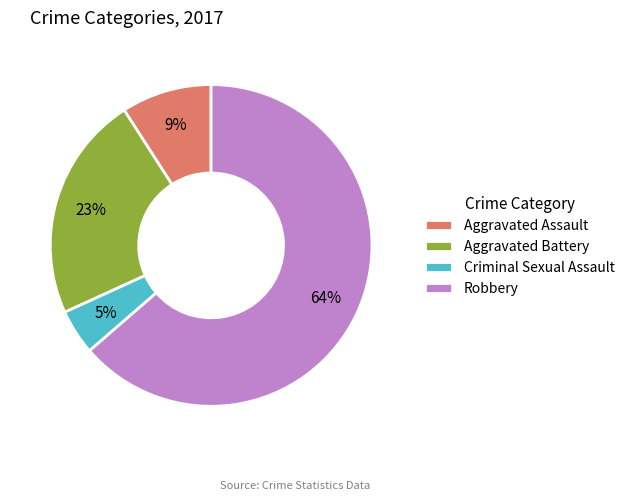

How many slices are in this pie chart?

4